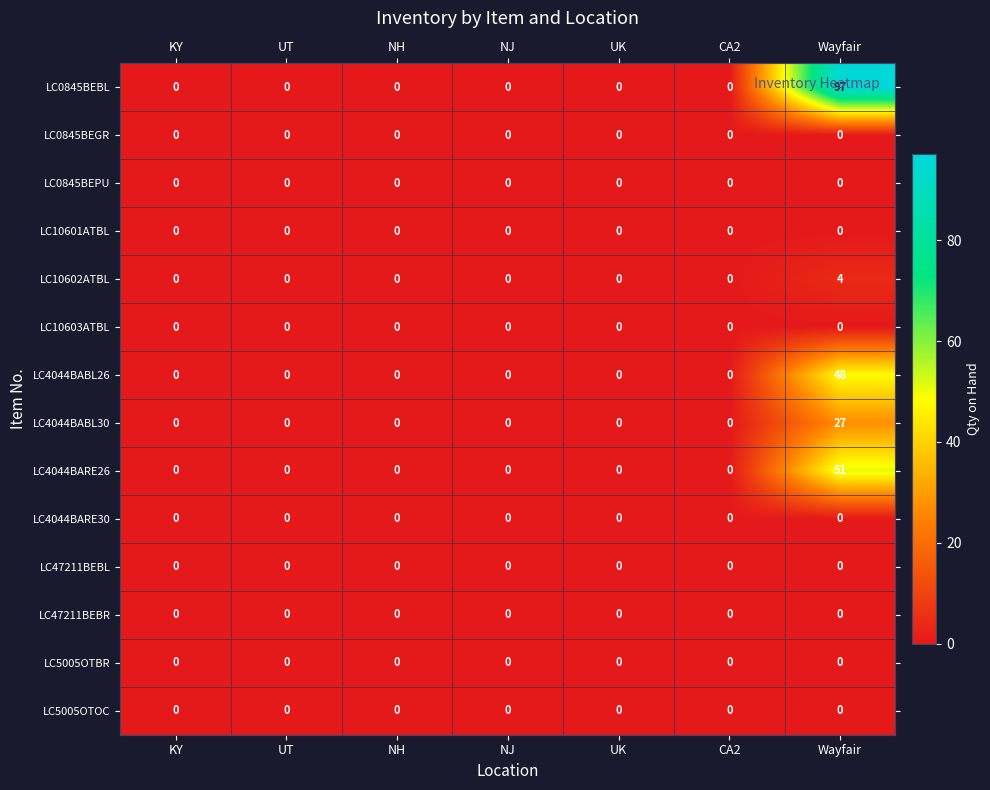

Which series has the largest total across all categories?

LC0845BEBL